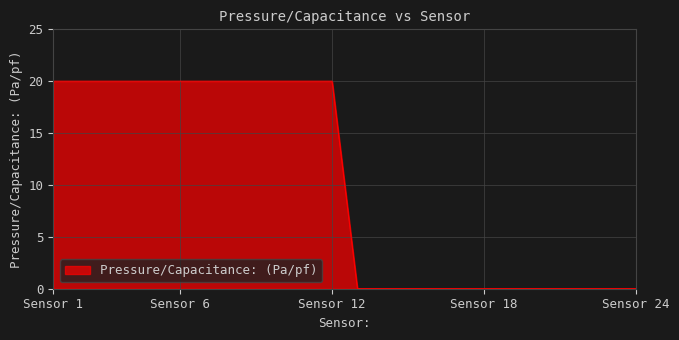

Count the values in the range 0 to 20.

24